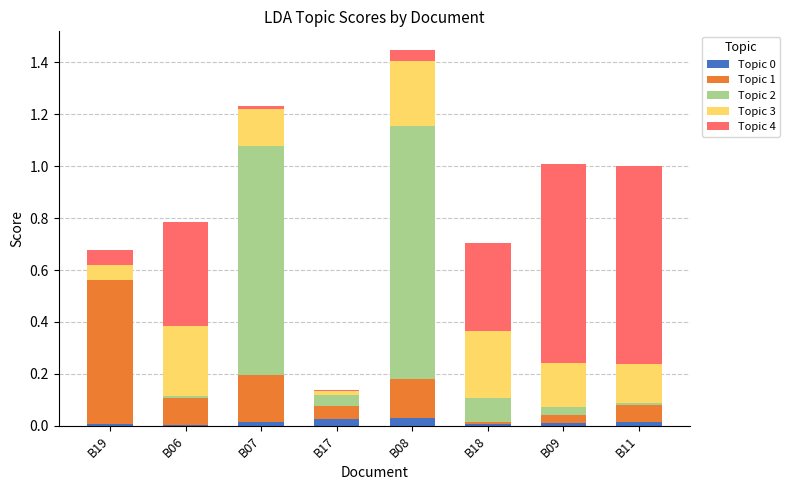

Are the bars grouped side by side (vs. stacked)?

No